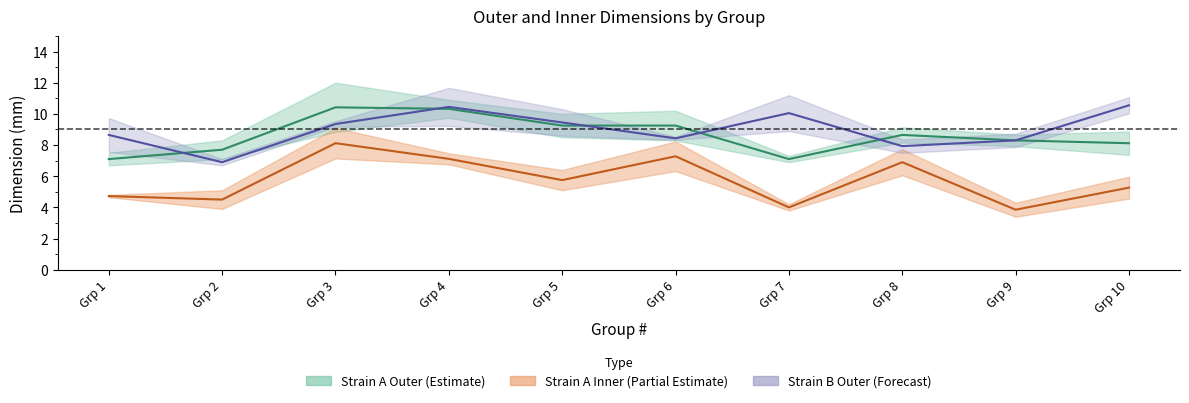

Which series has the largest range (max minus min)?

Inner height (mm)